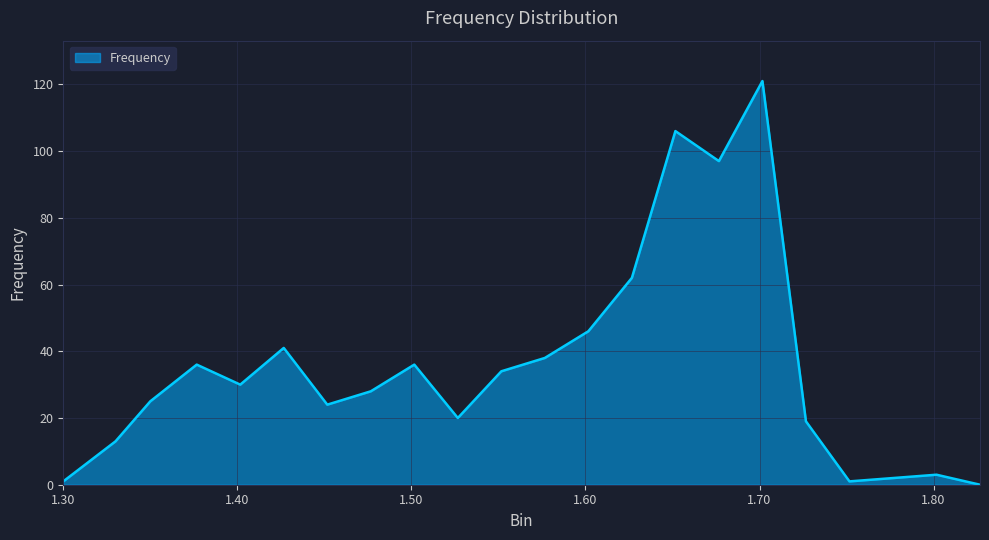

What is the difference between the maximum and minimum values?

121